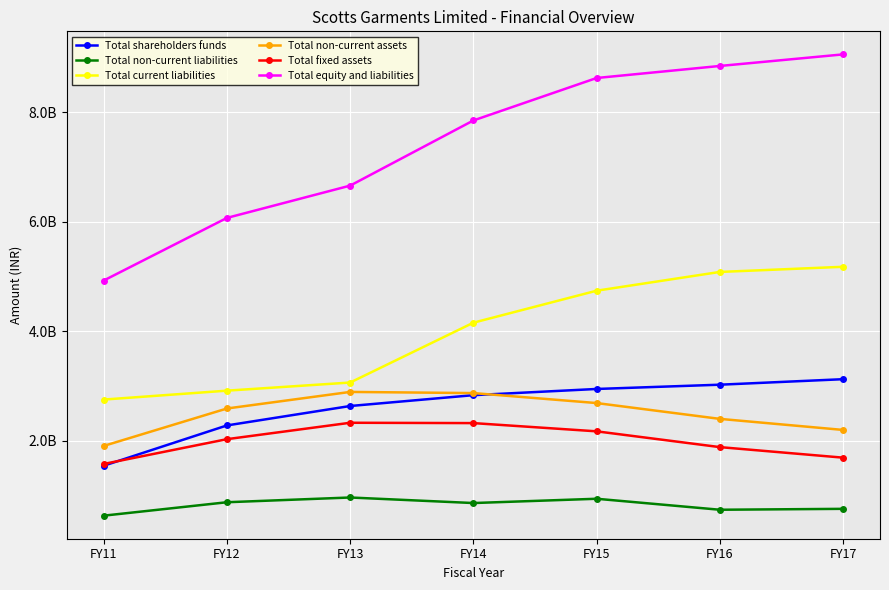

True or false: Total shareholders funds and Total equity and liabilities cross at least once.

False